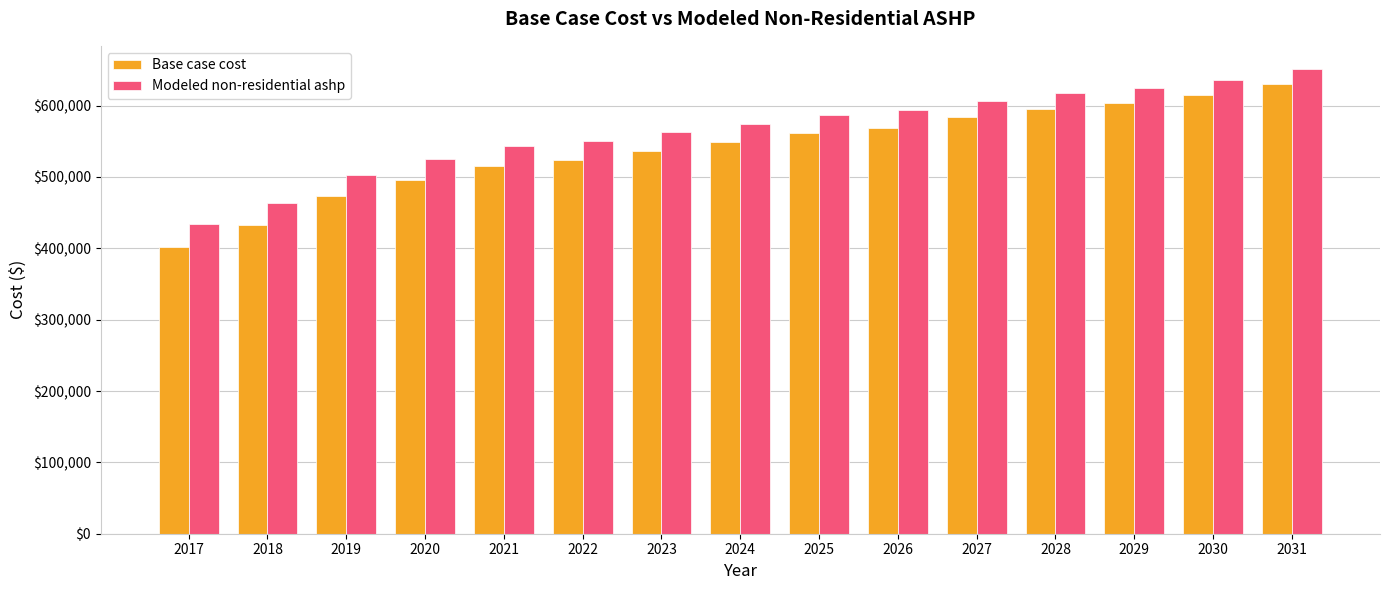

What is the sum of all Base case cost values?

8088256.9